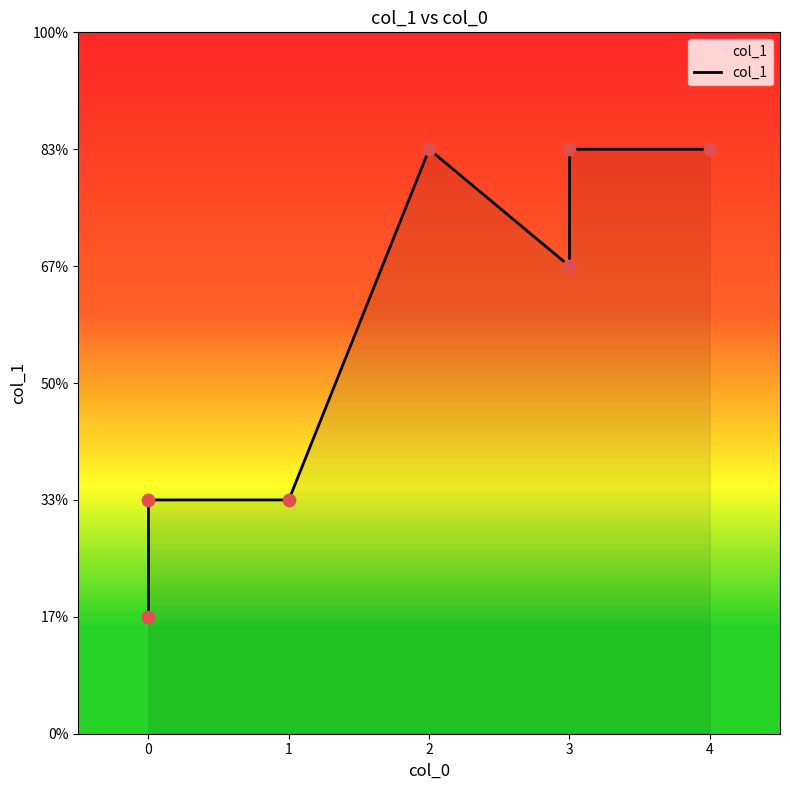

Approximately how many times larger is the value at 4 compared to 1?

2.5